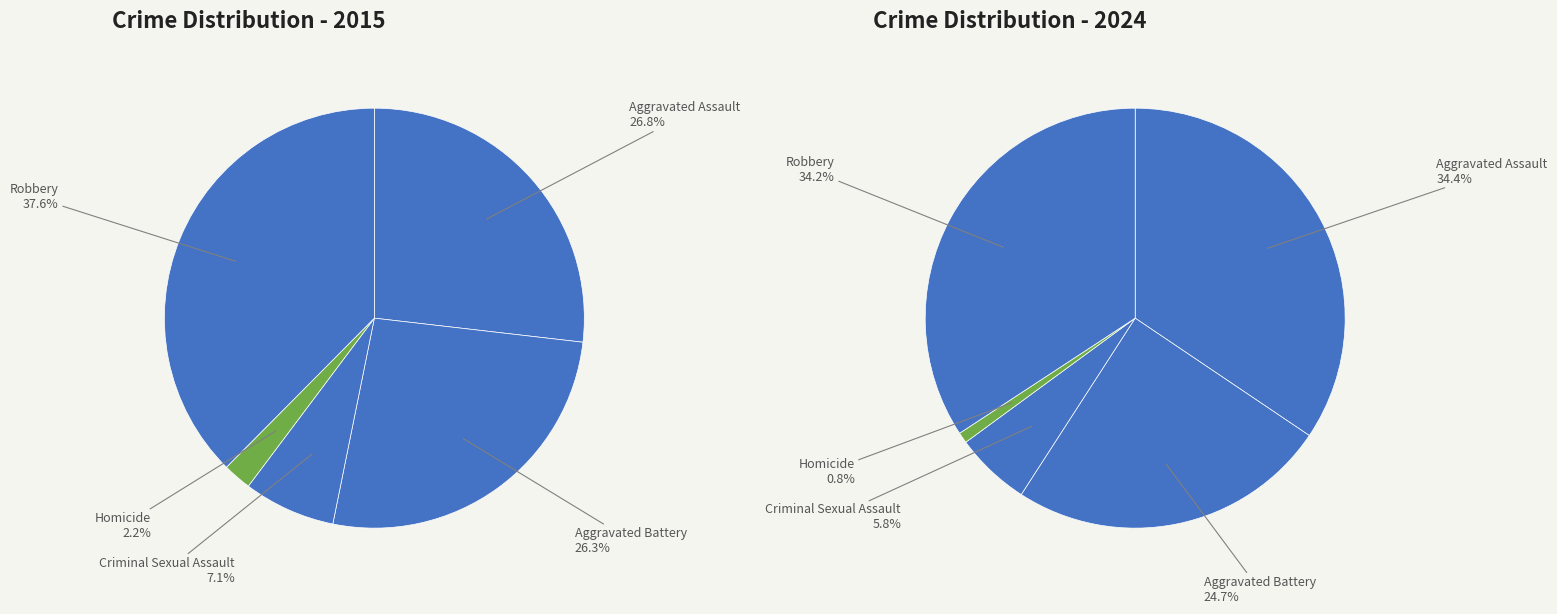

To the nearest percent, what percentage of the pie is Criminal Sexual Assault?

7%